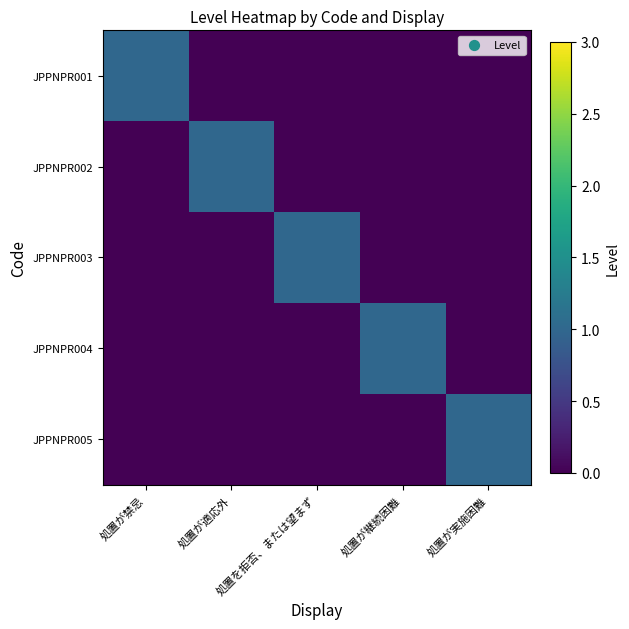

List the series in order of their peak value, highest first.

JPPNPR001, JPPNPR002, JPPNPR003, JPPNPR004, JPPNPR005